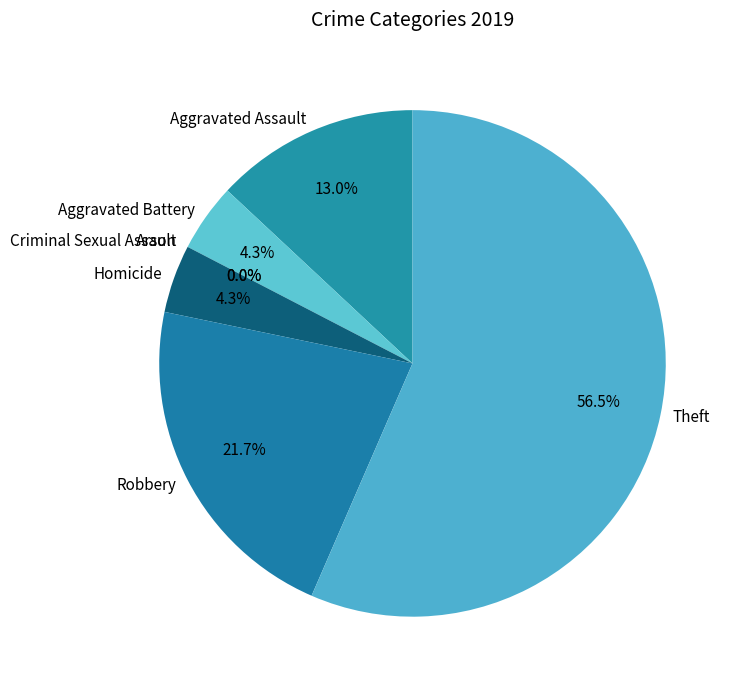

Between Robbery and Aggravated Battery, which is larger?

Robbery